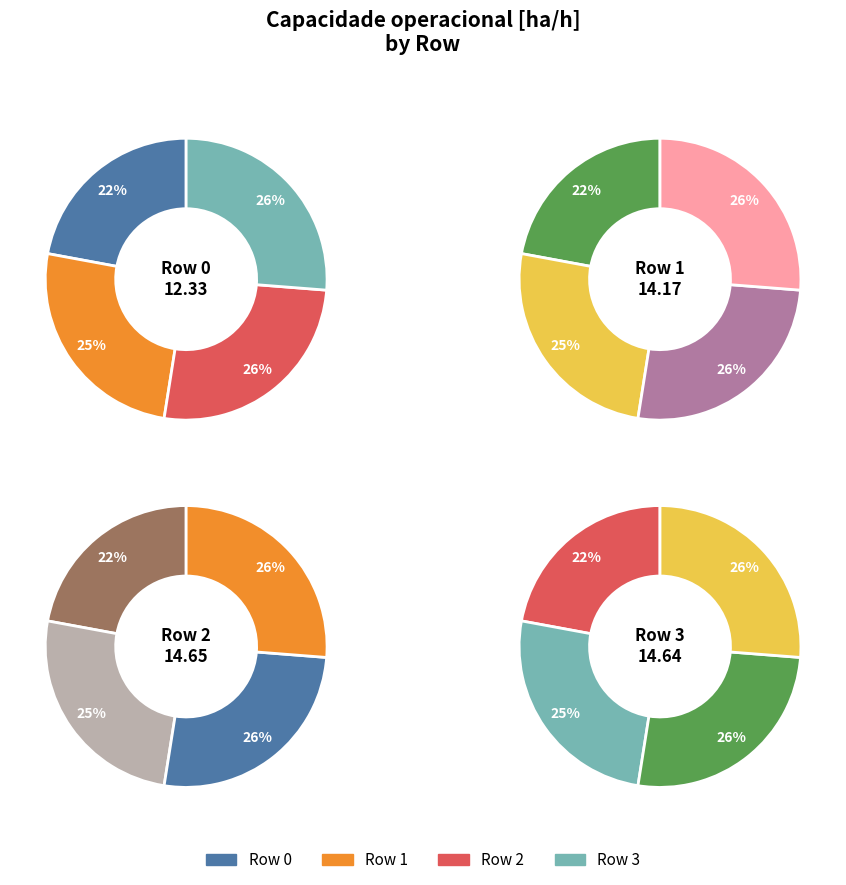

Rank the categories by value from highest to lowest.

Row 2, Row 3, Row 1, Row 0